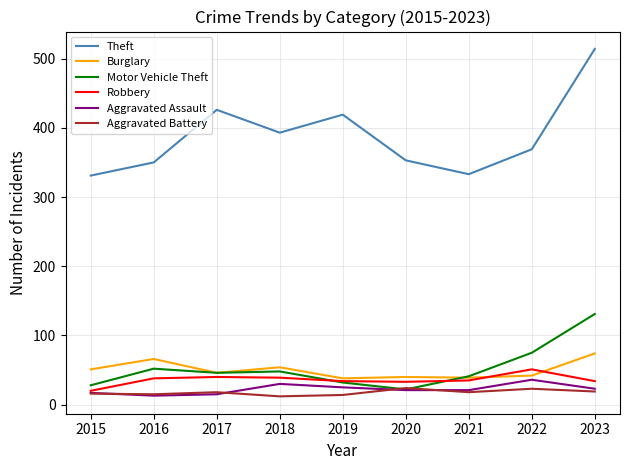

Where is the first local minimum for Theft?

2018